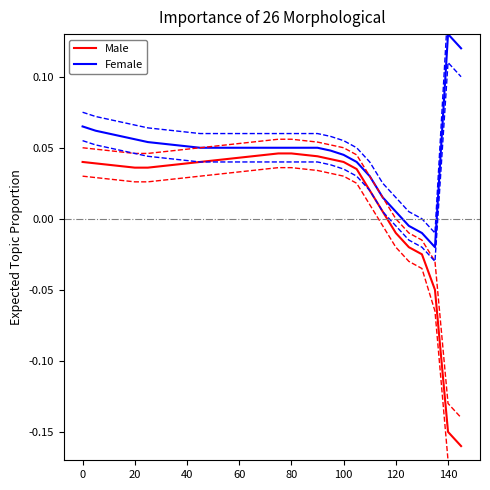

Reading left to right, list all the values displayed in this chart.

Male: 0.0	0.0	0.0	0.0	0.0	0.0	0.0	0.0	0.0	0.0	0.0	0.0	0.0	0.0	0.0	0.0	0.0	0.0	0.0	0.0	0.0	0.0	0.0	0.0	-0.0	-0.0	-0.0	-0.1	-0.1	-0.2
Female: 0.1	0.1	0.1	0.1	0.1	0.1	0.1	0.1	0.1	0.1	0.1	0.1	0.1	0.1	0.1	0.1	0.1	0.1	0.1	0.0	0.0	0.0	0.0	0.0	0.0	-0.0	-0.0	-0.0	0.1	0.1